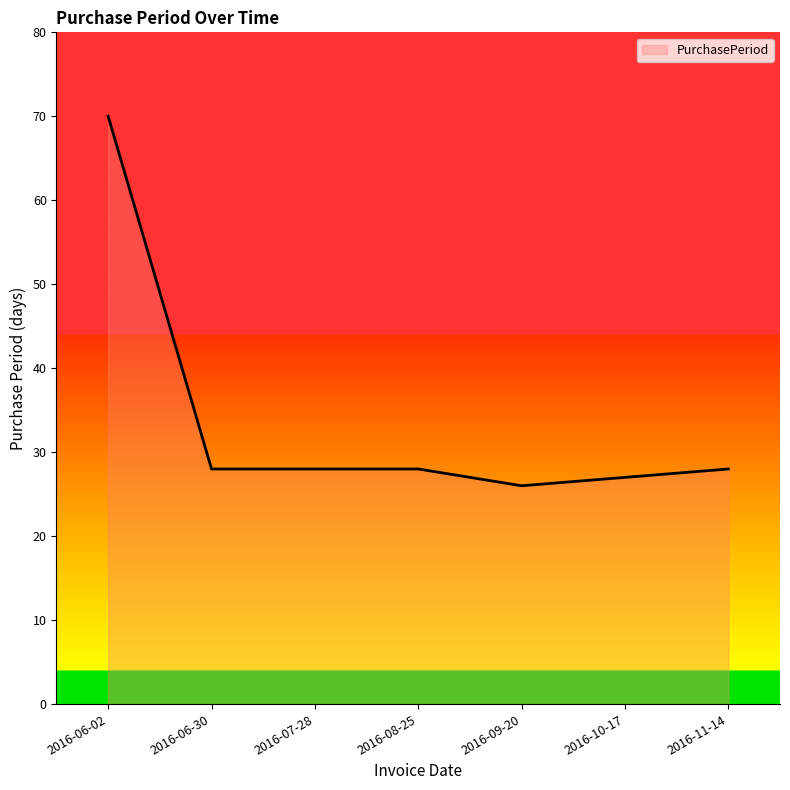

What is the difference between the second highest and minimum values?

2